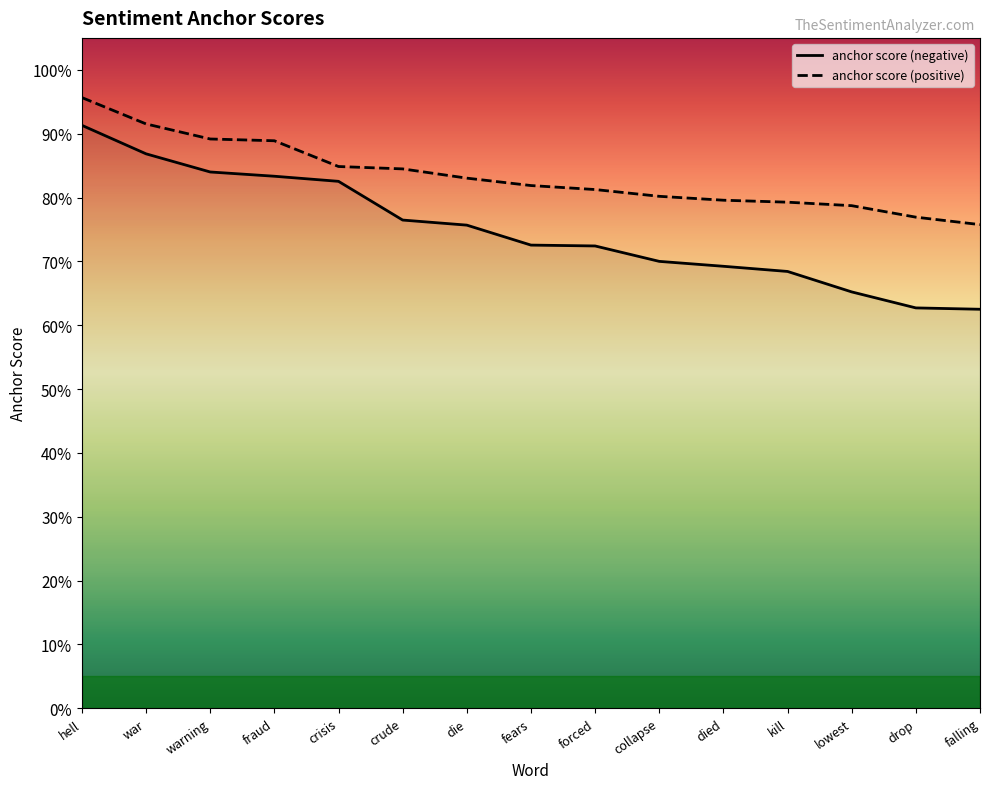

How many lines are shown in the chart?

2